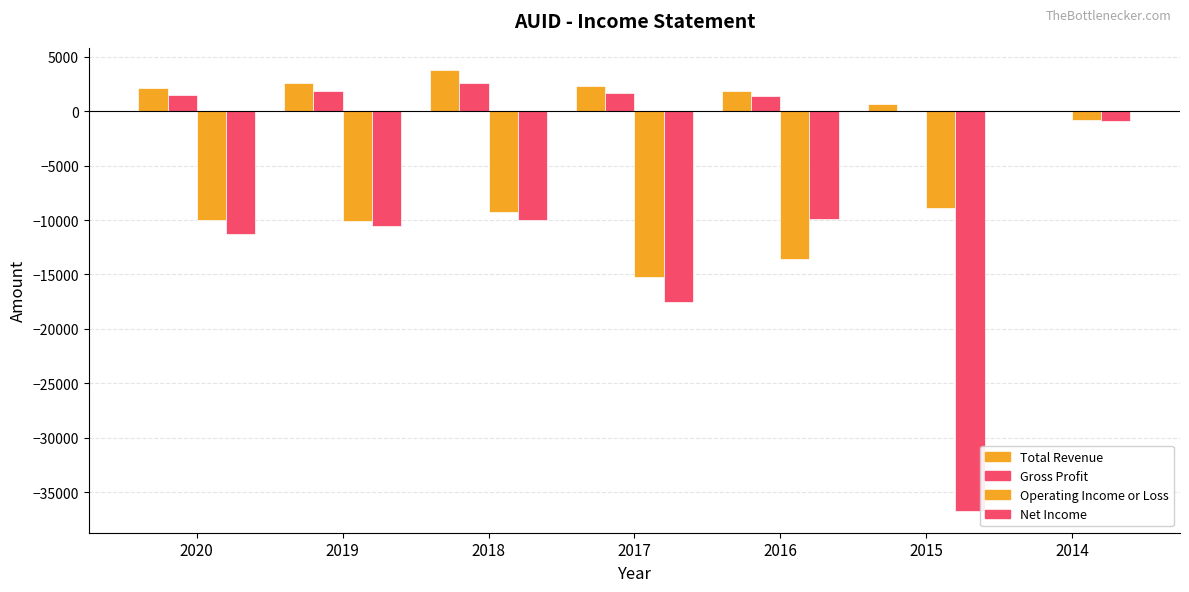

Between 2020 and 2015, which is larger?

2020